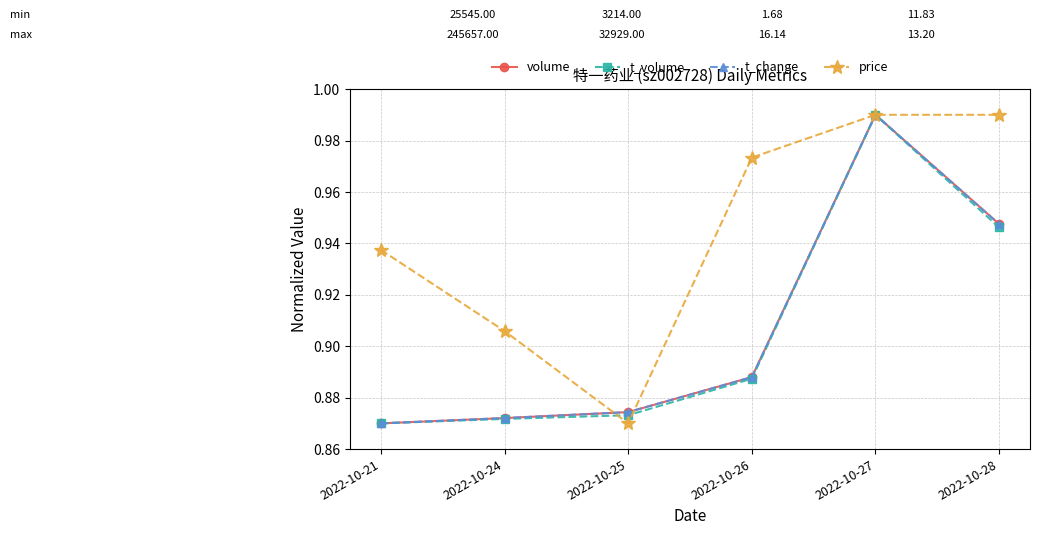

The value of price at 2022-10-21 is 1.2. True or false?

False